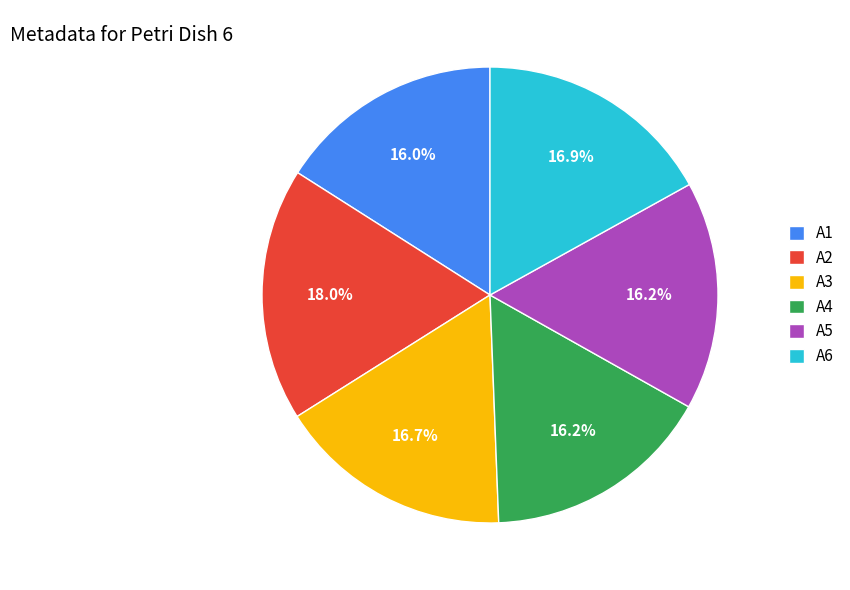

To the nearest percent, what is the difference between the A5 and A6 slice percentages?

1%